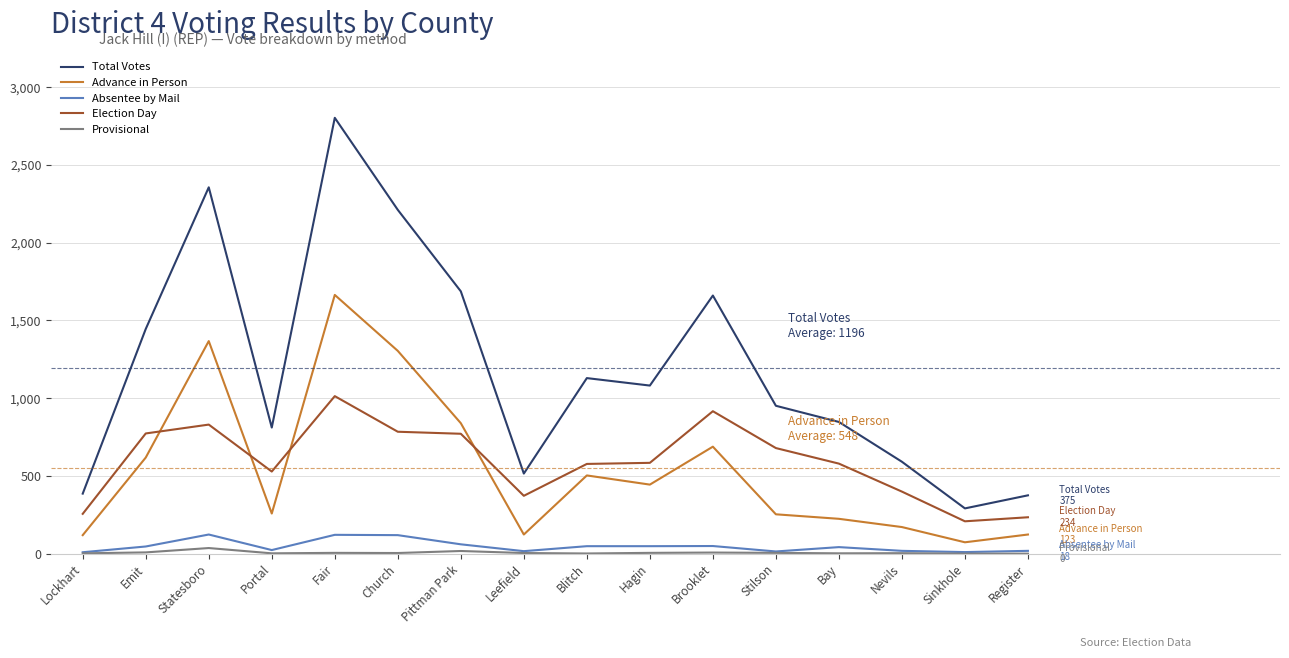

What is the total value across all series at Register?

750